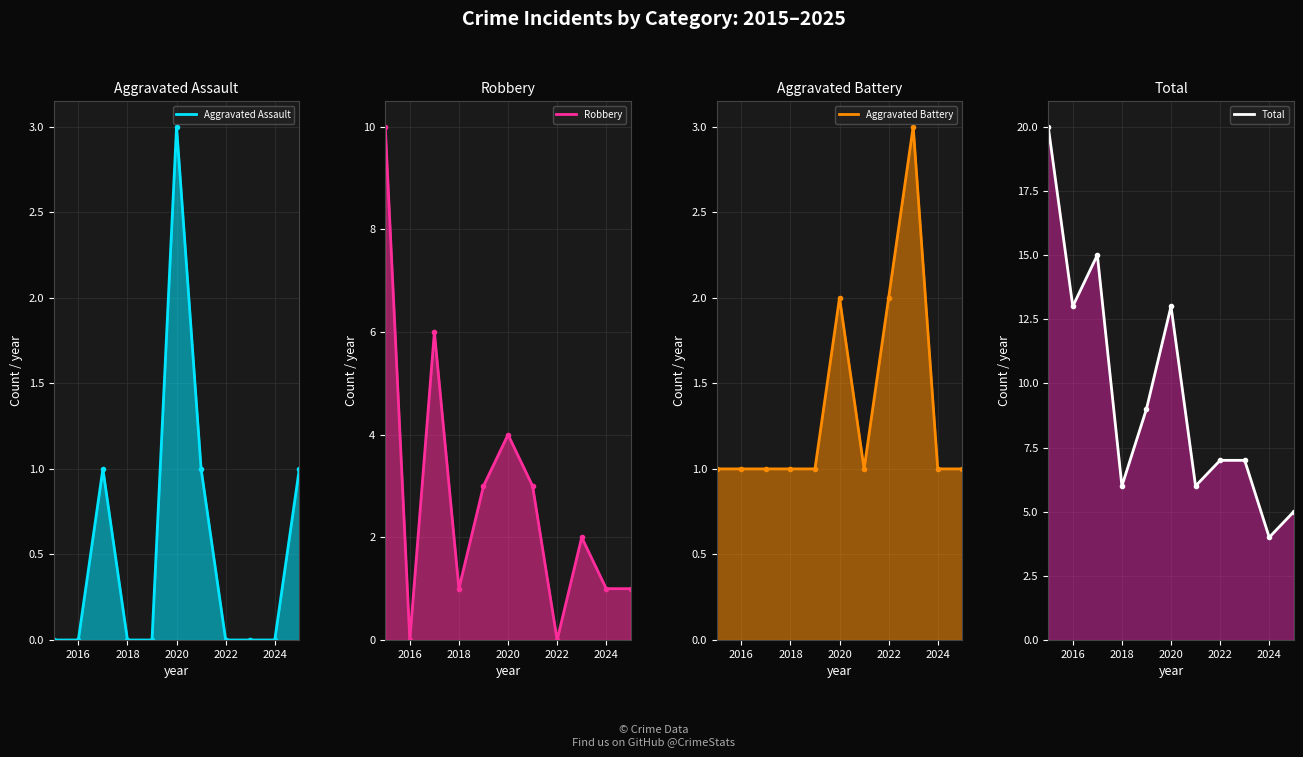

The value of Aggravated Assault at 2024 is 0. True or false?

True